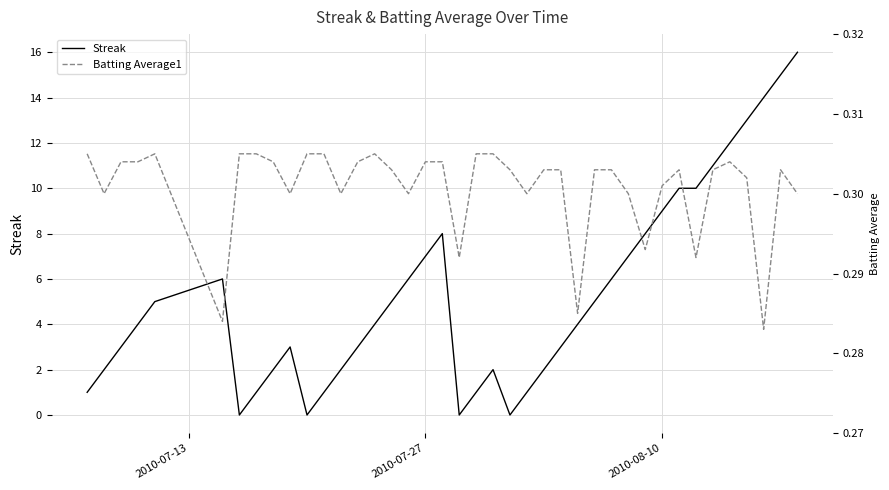

What is the maximum value for Streak?

16